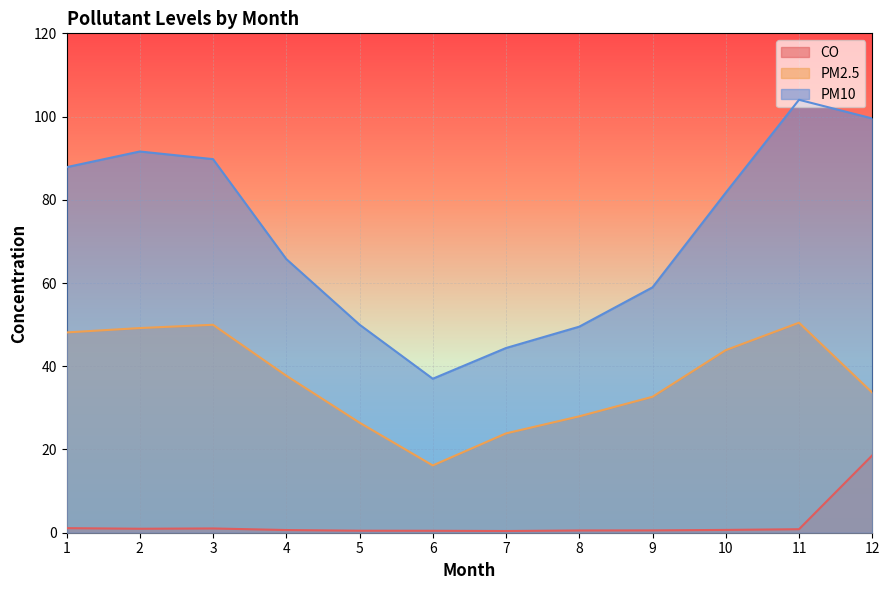

Reading left to right, extract all data points from this chart.

CO: 1.1	1.0	1.0	0.6	0.5	0.5	0.4	0.5	0.6	0.7	0.8	18.6
PM2.5: 48.1	49.2	50.0	37.7	26.5	16.2	23.9	28.0	32.7	43.9	50.5	33.7
PM10: 87.8	91.6	89.8	65.8	50.0	37.0	44.4	49.5	59.0	81.7	104.0	99.5